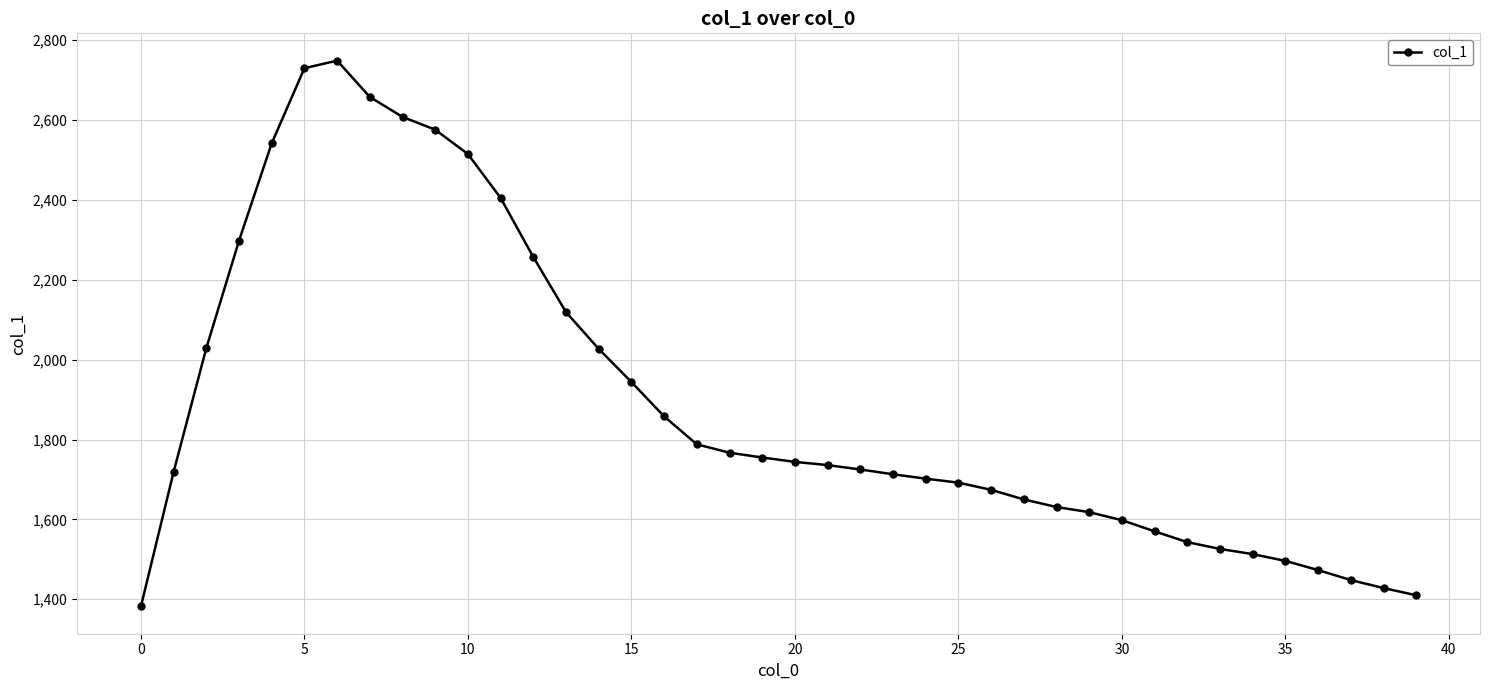

How many categories are shown in the chart?

40